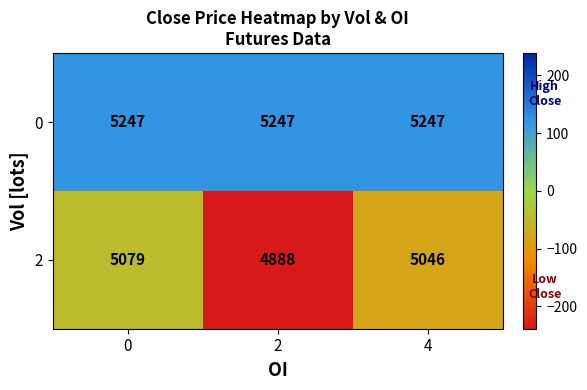

Is the value of 2 at 0 greater than the value of 0 at 4?

No